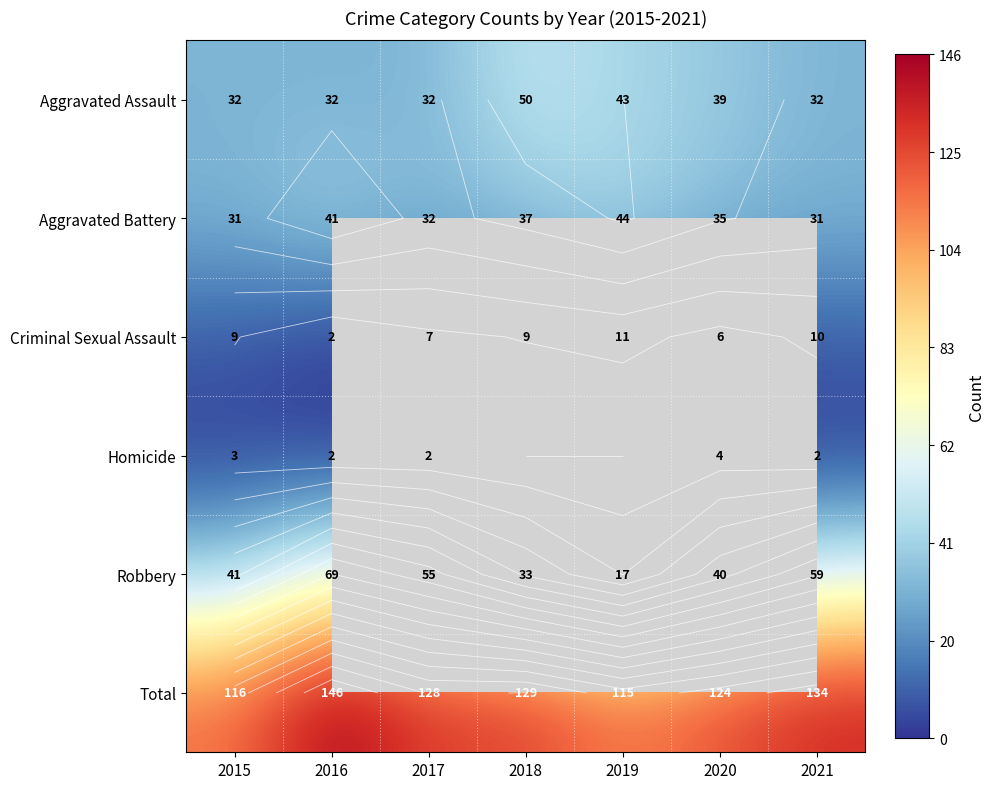

Where does the Robbery series first go above 41?

2016